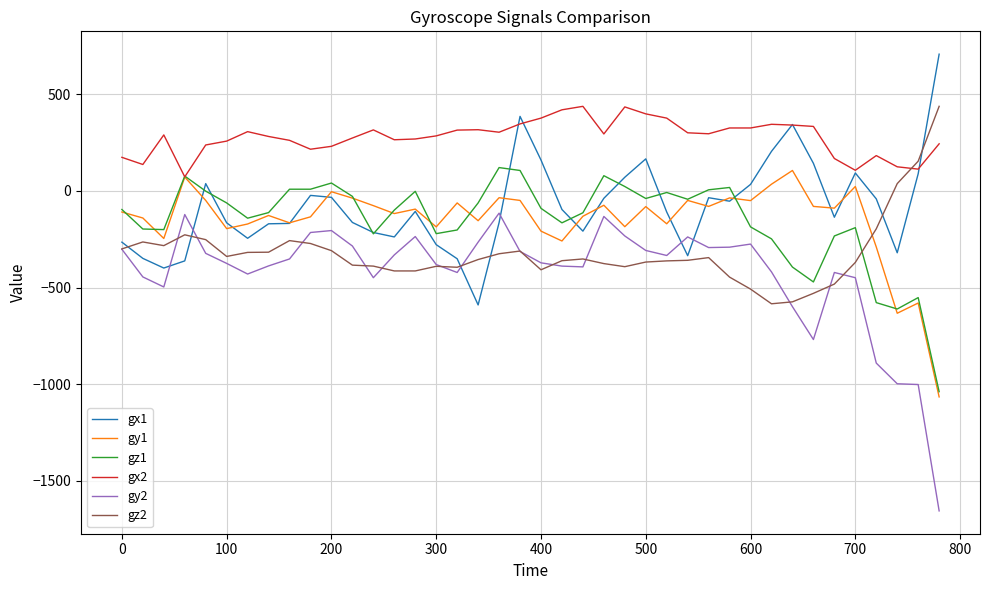

Which series has the largest total across all categories?

gx2